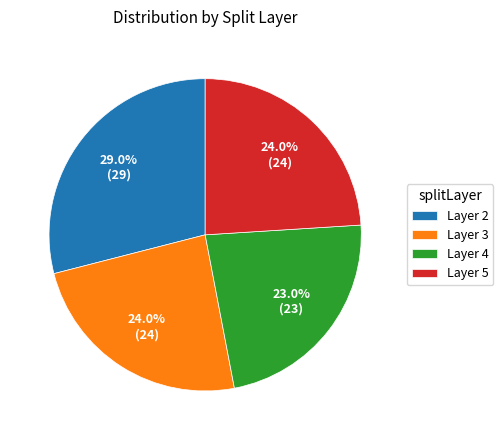

How many slices are in this pie chart?

4